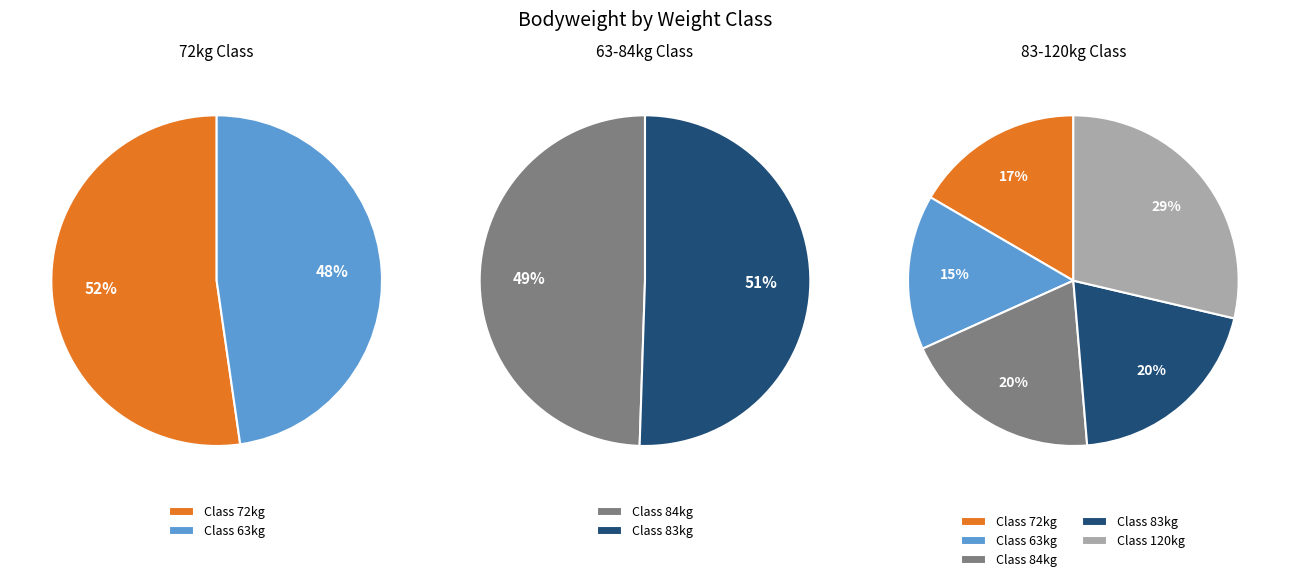

What percentage do 72 and 83 together represent?

36.6%